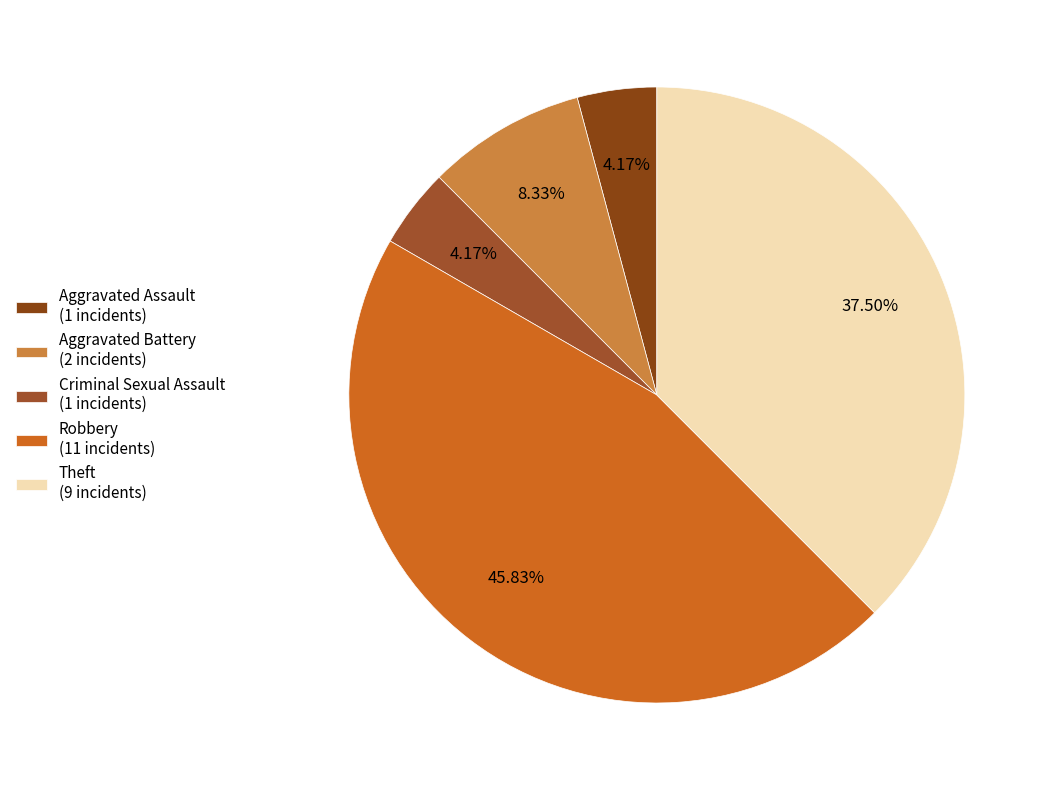

To the nearest percent, what portion does Aggravated Assault represent?

4%